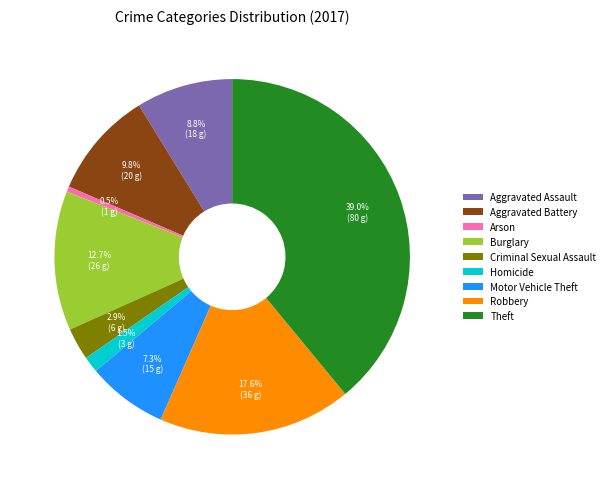

To the nearest percent, what is the average slice percentage?

11%